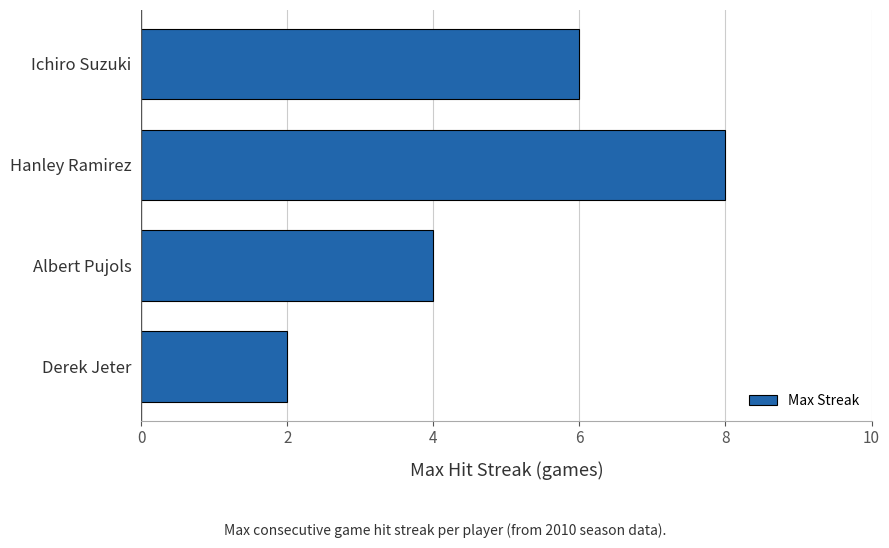

How many values are below 6?

2